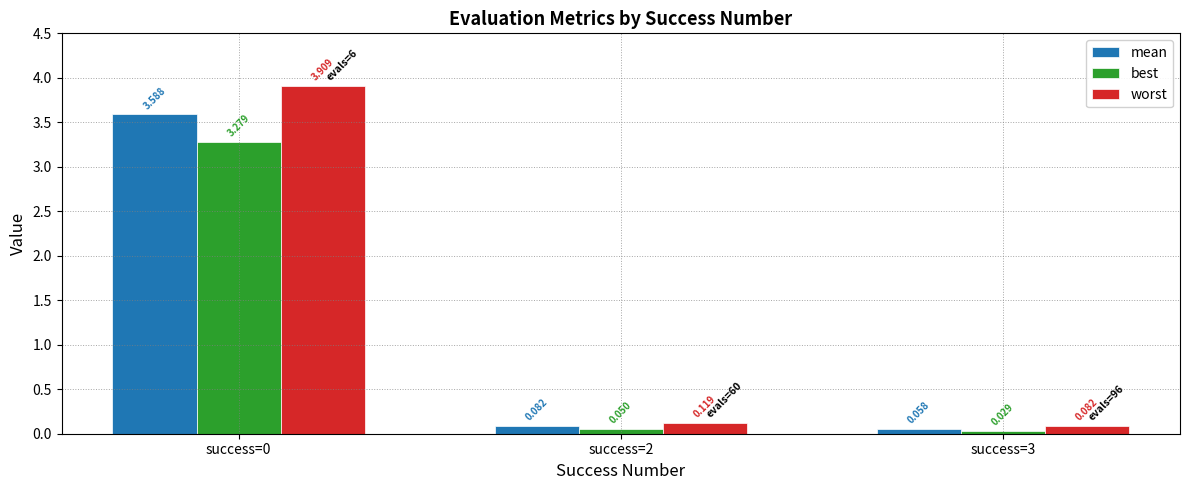

What is the sum of the worst values at success=3 and success=0?

4.0